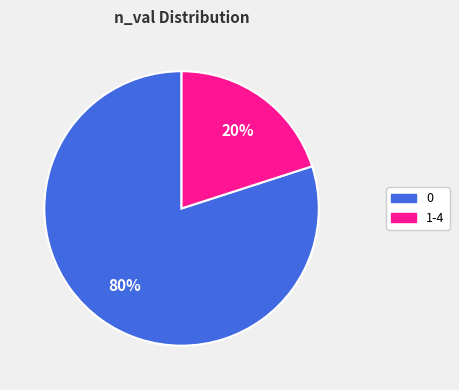

To the nearest percent, what is the average slice percentage?

50%